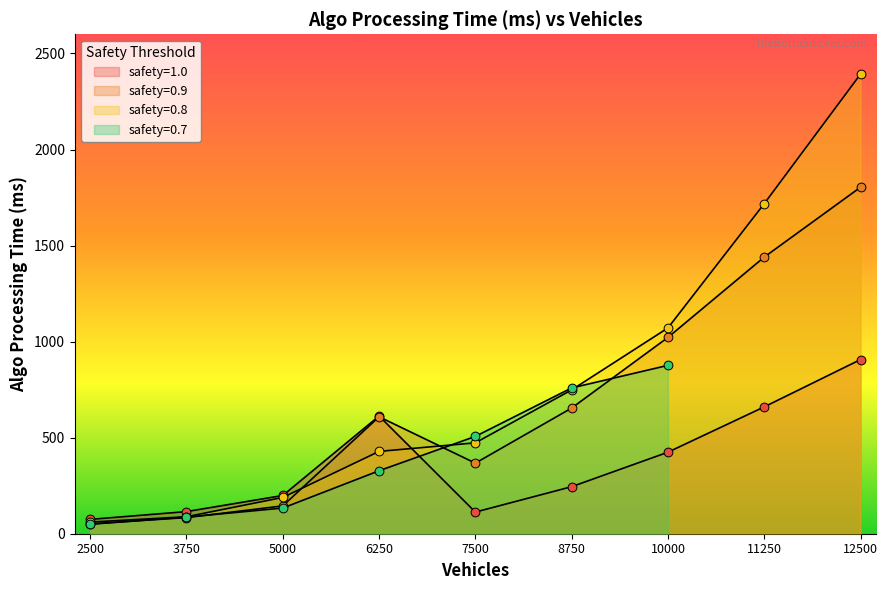

Is the value of safety=0.9 at 7500 greater than the value of safety=1.0 at 5000?

Yes